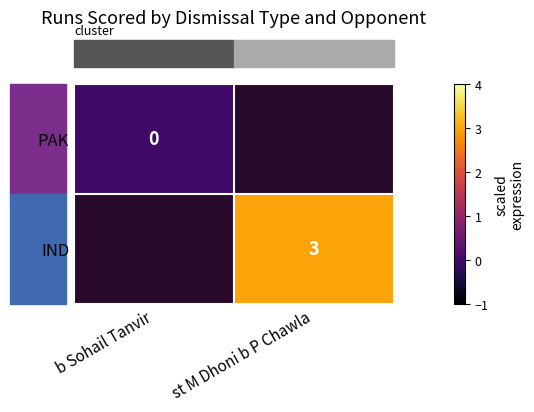

How many categories are shown in the chart?

2